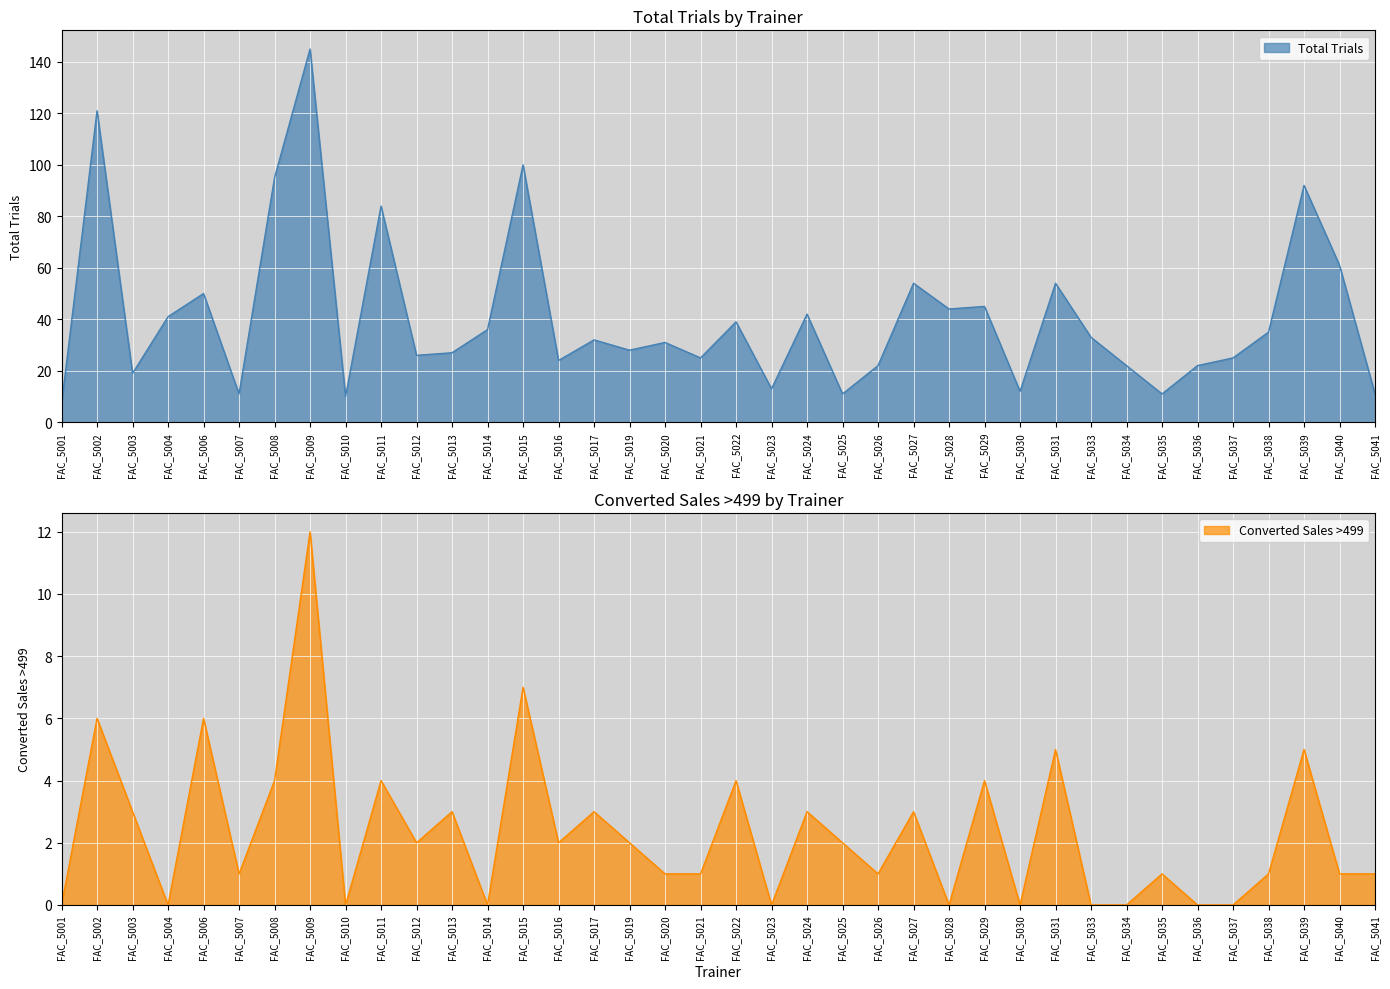

What are all the series names shown in the legend?

Total Trials, Converted Sales >499